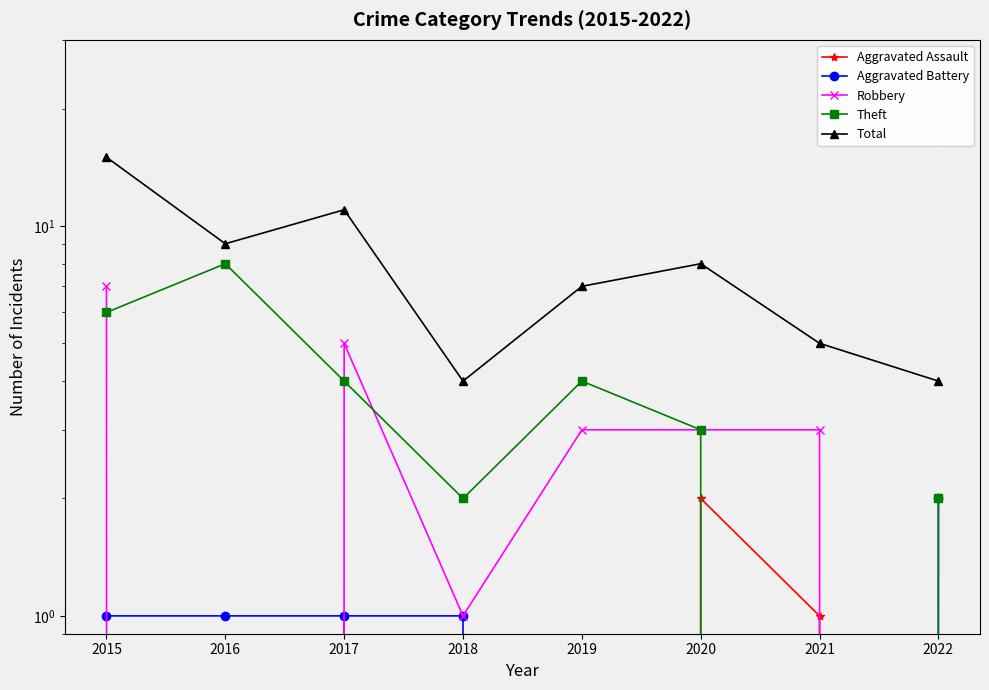

How many intersections are there between Theft and Aggravated Assault?

2